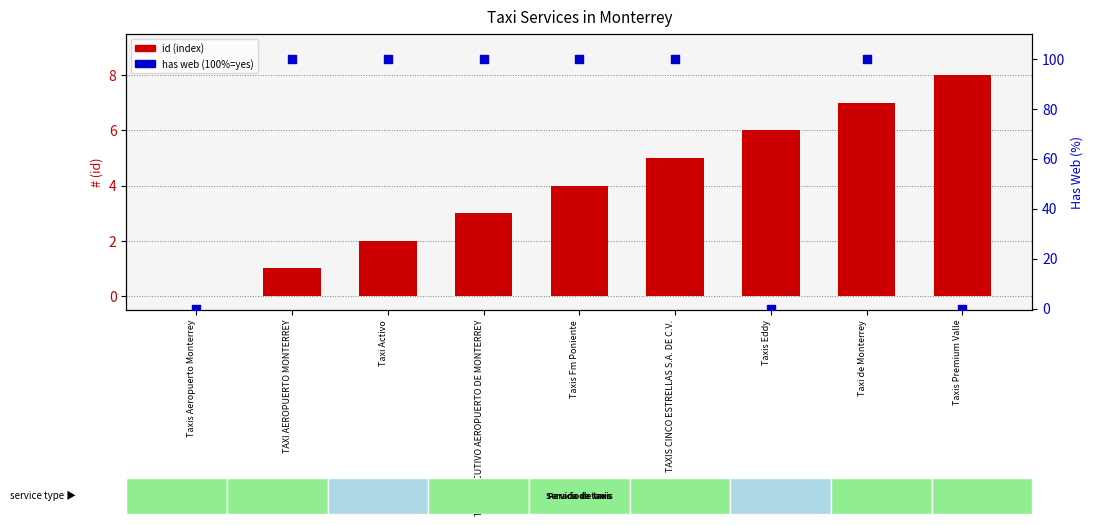

Which series reaches the maximum Y coordinate?

Has Web (100%=yes)